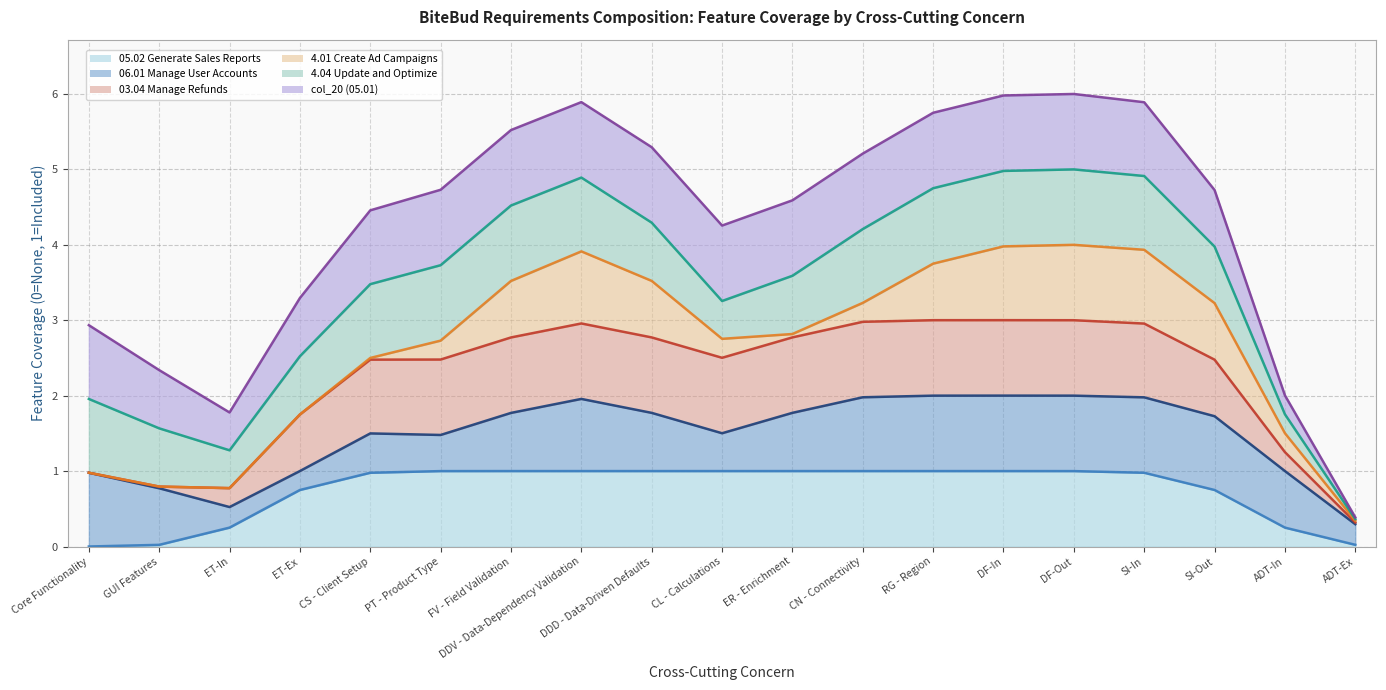

Does the chart display data point markers on the line(s)?

No